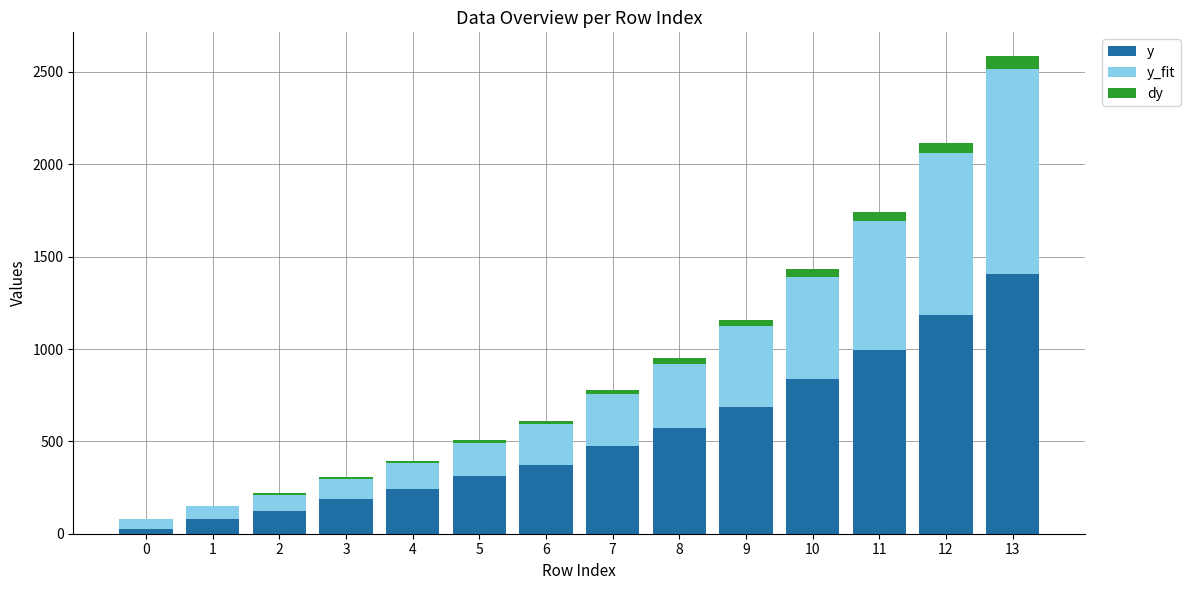

The value of y at 12 is 1827.7. True or false?

False